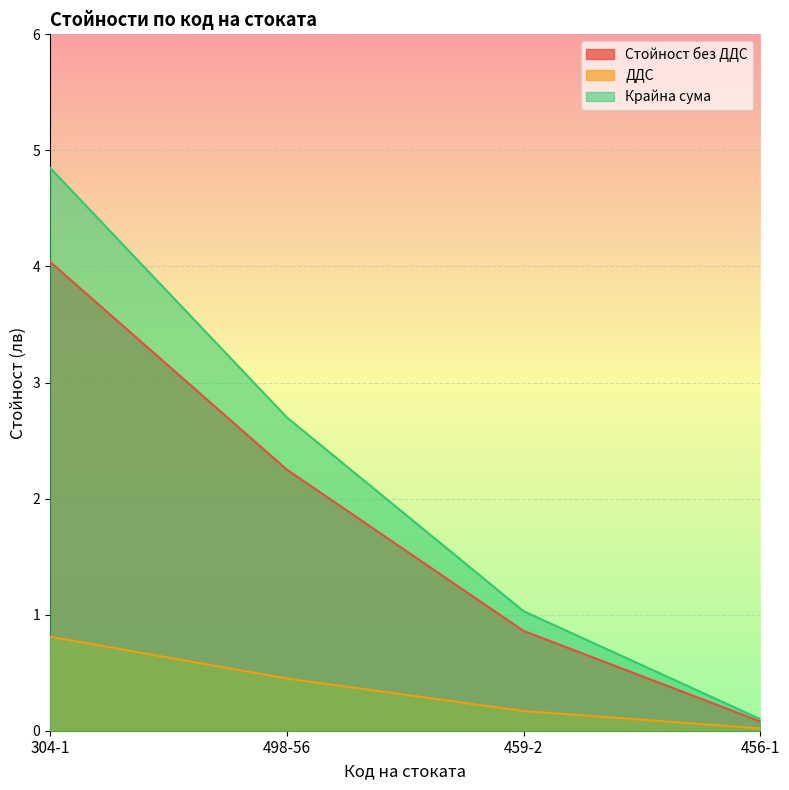

At how many categories does at least one series exceed 0?

4